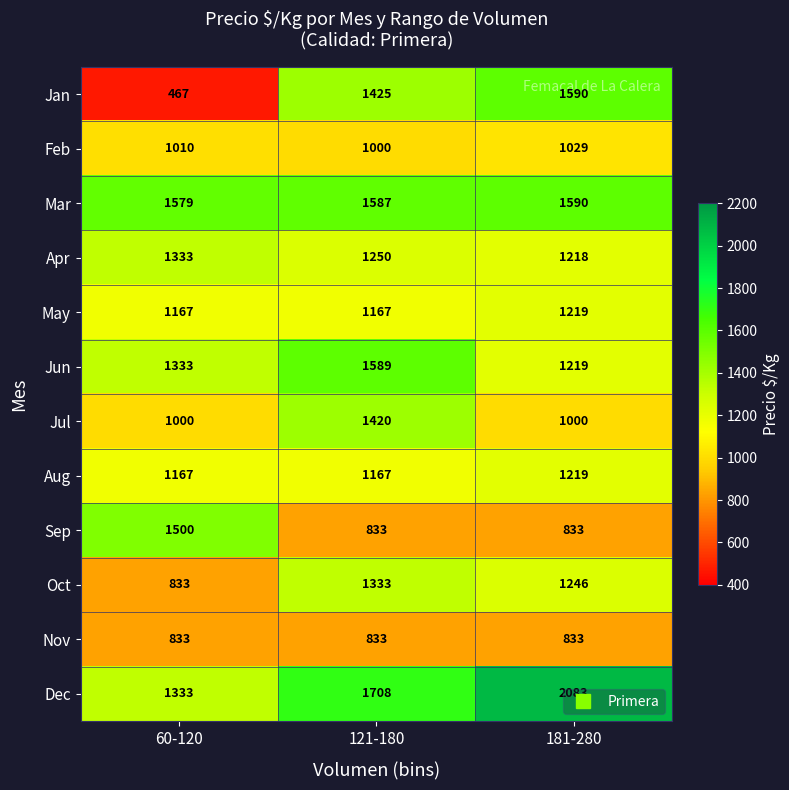

Is the value of Oct at 181-280 greater than the value of Jan at 181-280?

No